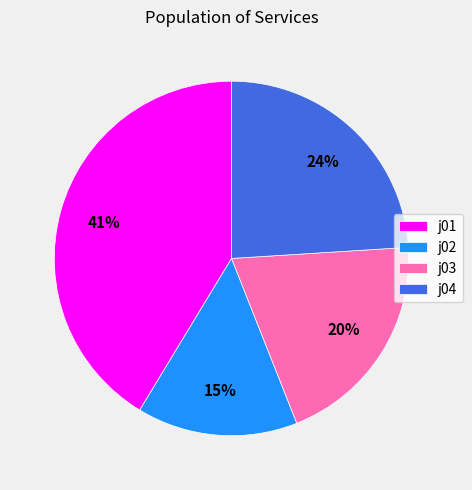

What is the ratio of the value at j03 to the value at j01?

0.5